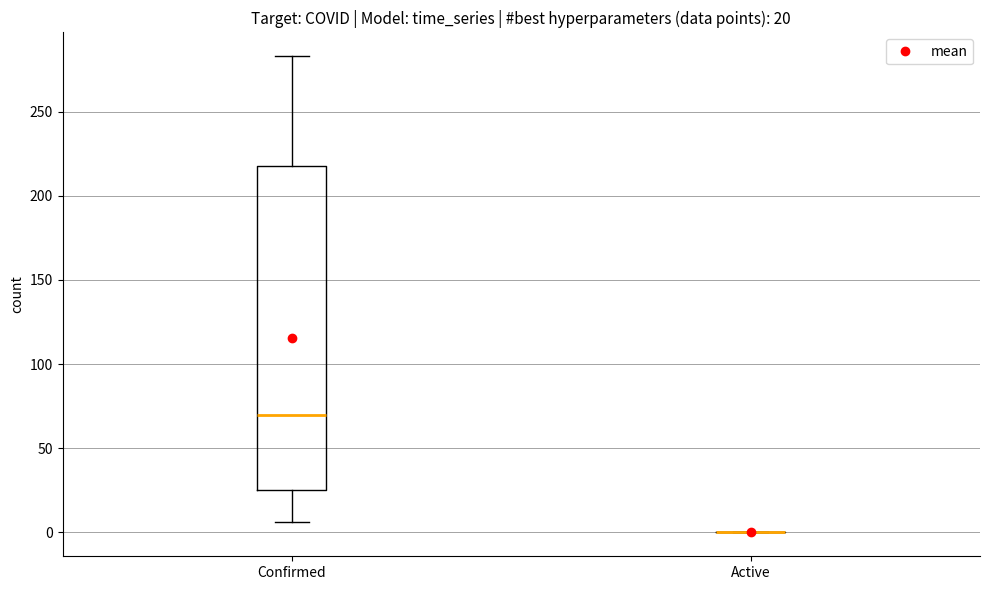

Comparing the boxes themselves (not the whiskers), which one is the tallest?

Confirmed